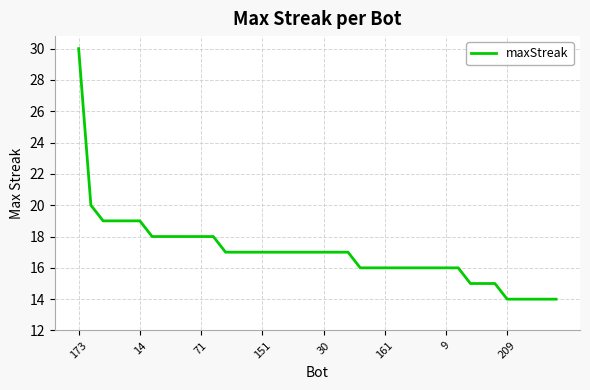

What is the minimum value shown in the chart?

14